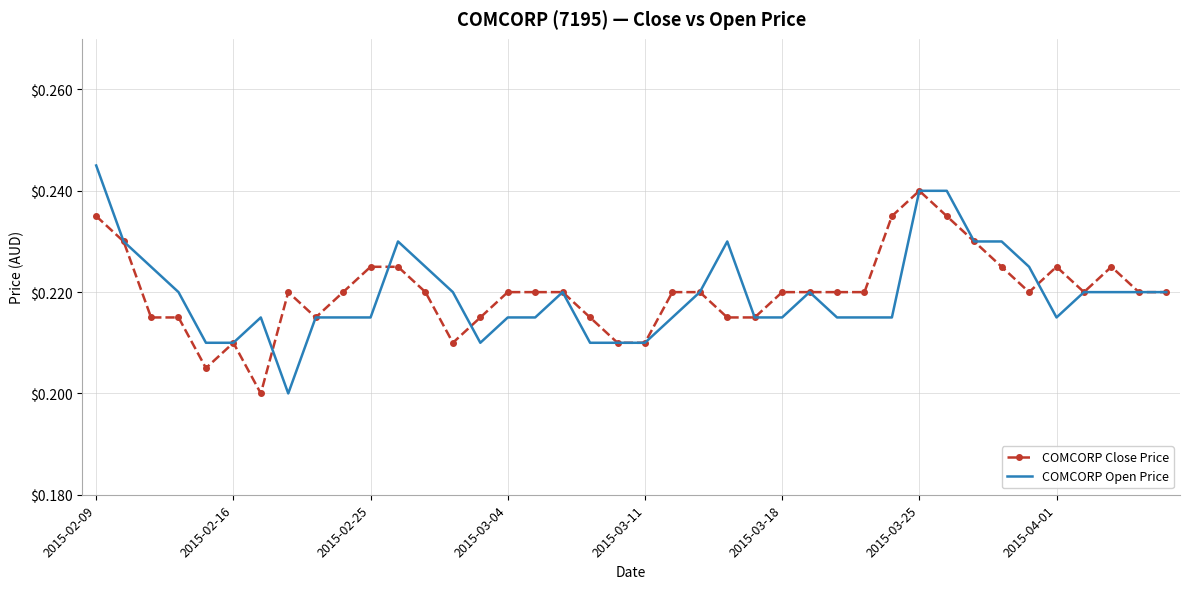

Rank the series by their maximum value, from lowest to highest.

COMCORP Close Price, COMCORP Open Price